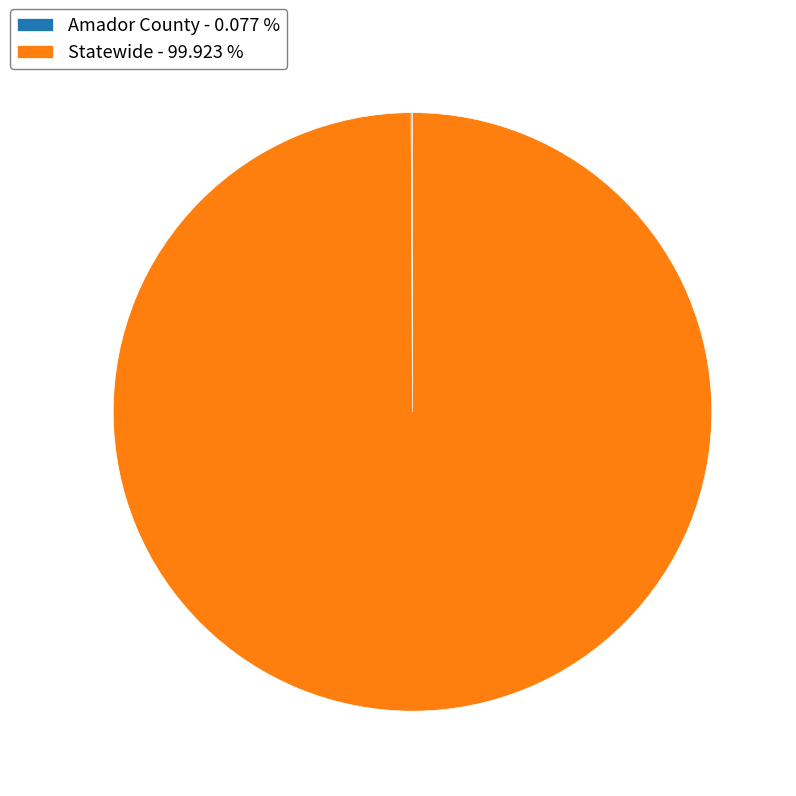

Is there a majority slice in this chart?

Yes